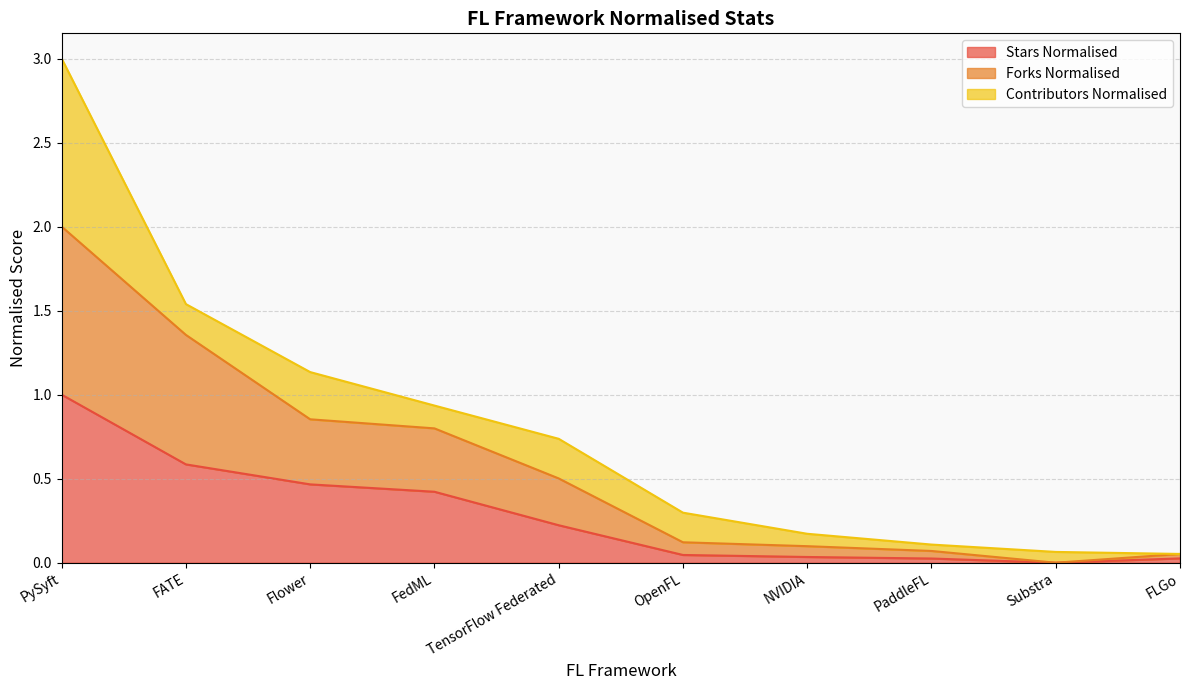

True or false: Stars Normalised and Forks Normalised intersect in this chart.

False